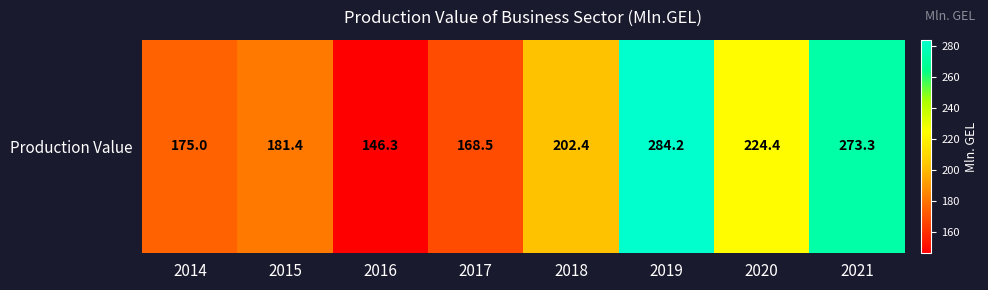

Where does the data first go above 202?

2018